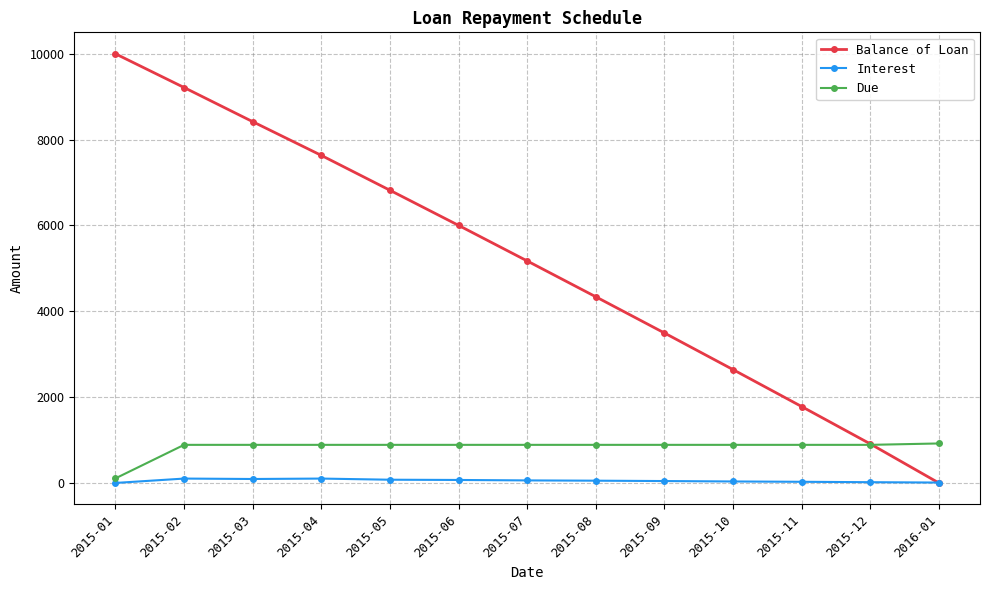

What is the label of the 7th point from the left?

2015-07